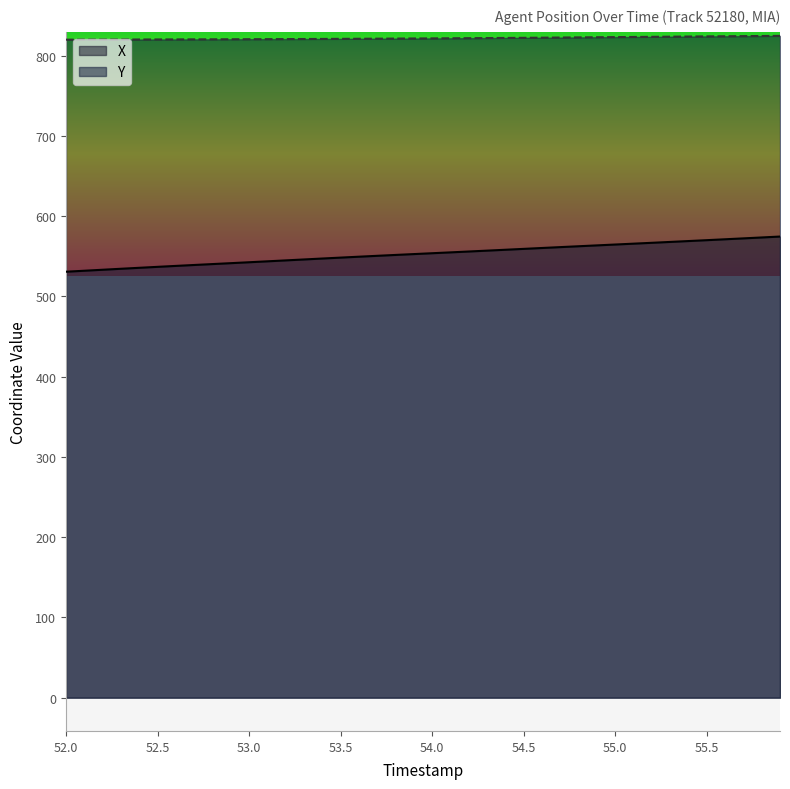

Which has a higher value, 55.6 or 52.5?

55.6